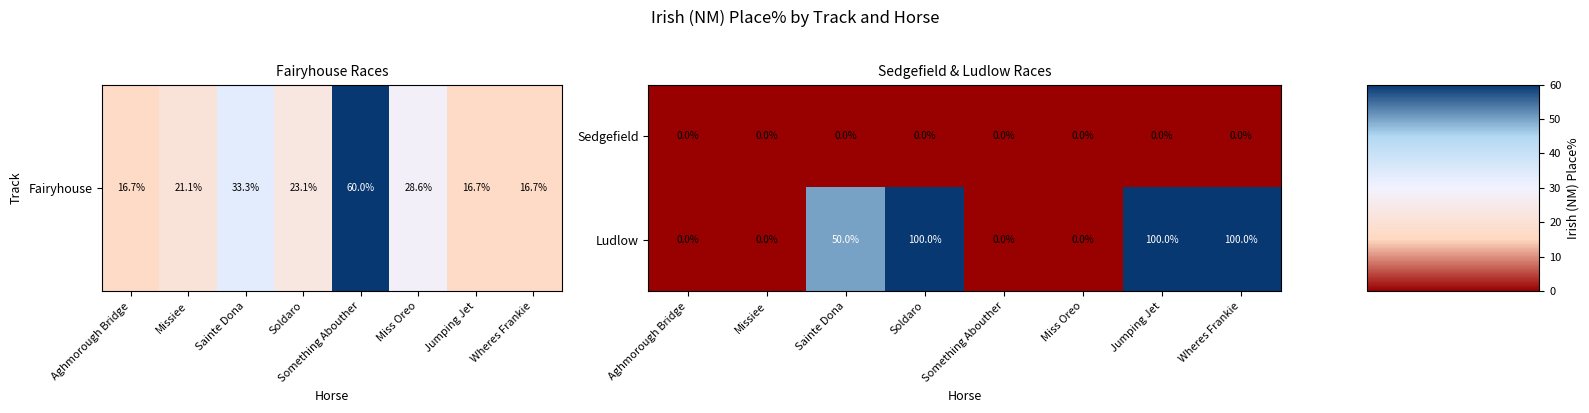

Count the Ludlow values in the range 0 to 100.

8